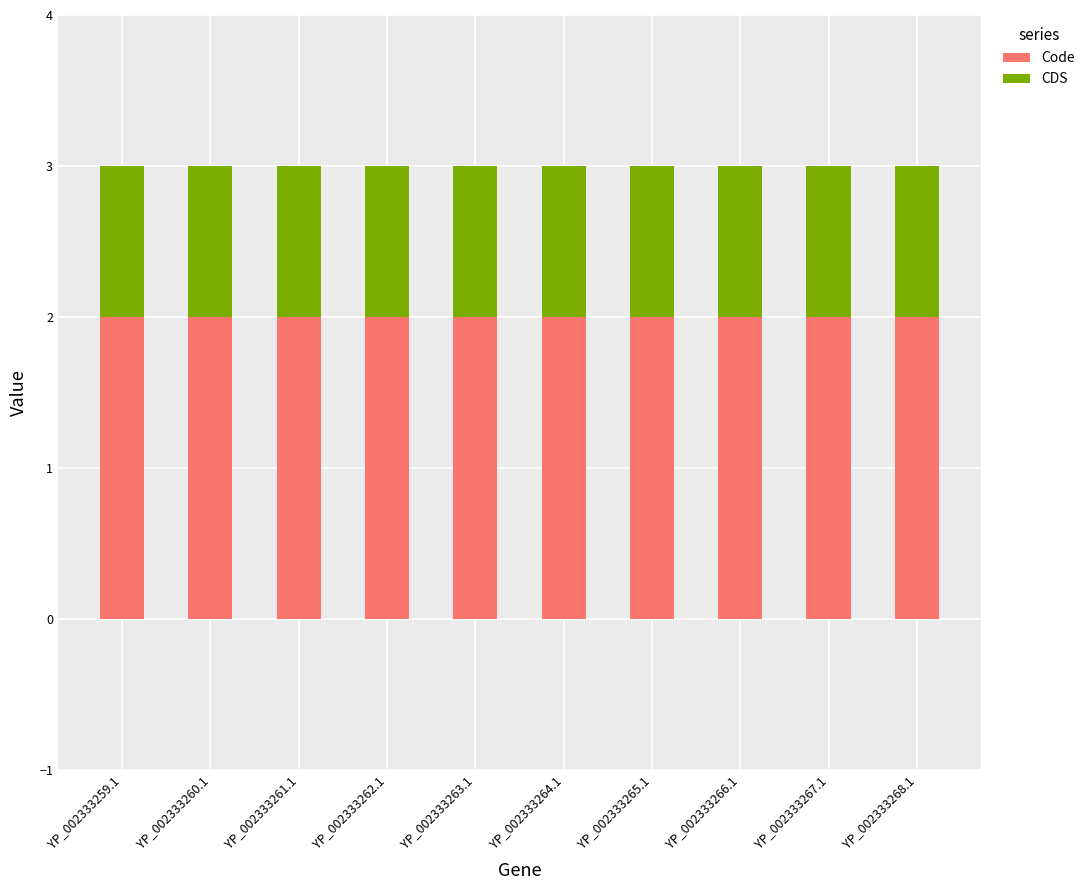

What are all the series names shown in the legend?

Code, CDS